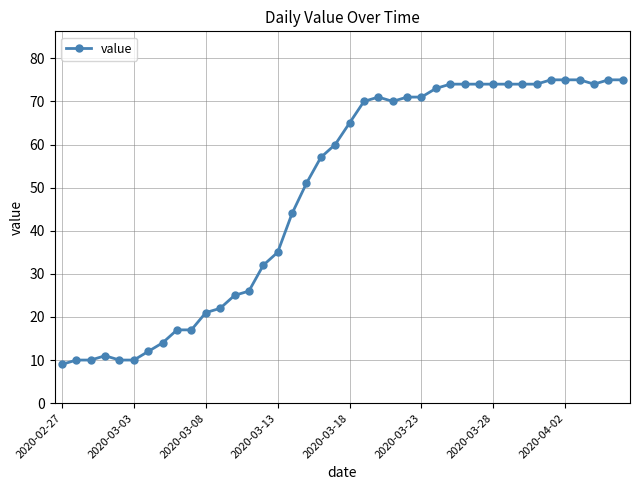

True or false: the data has more than 1 interior local peaks.

True